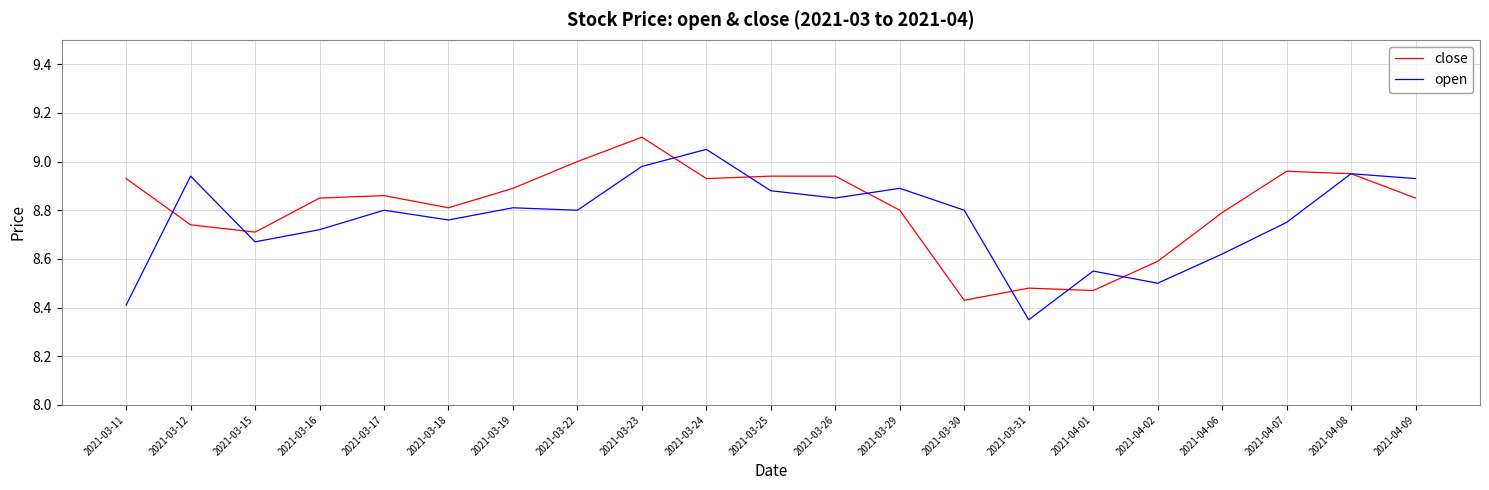

What position from the left is 2021-04-01?

16